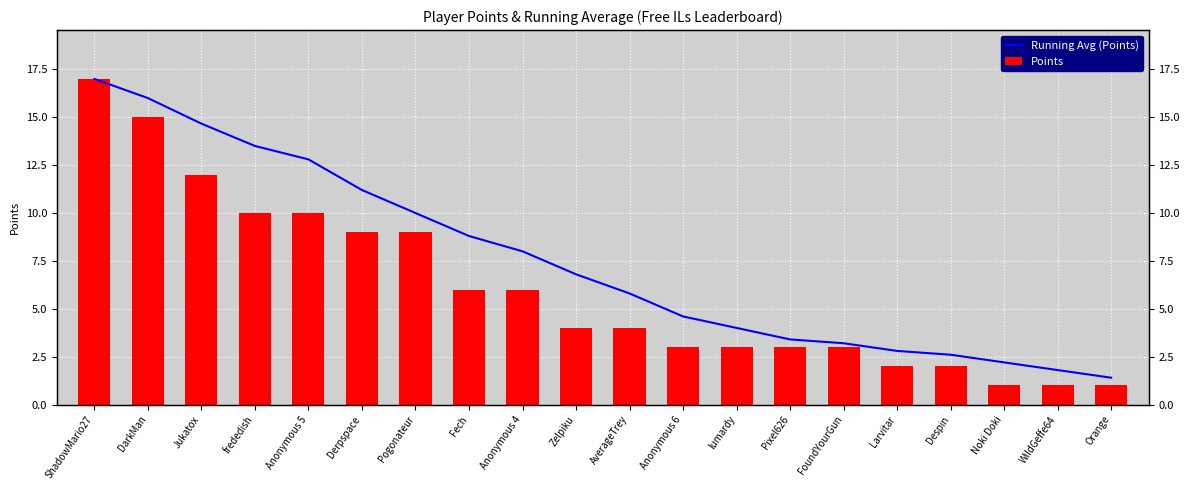

What is the maximum value for Running Avg (Points)?

17.0